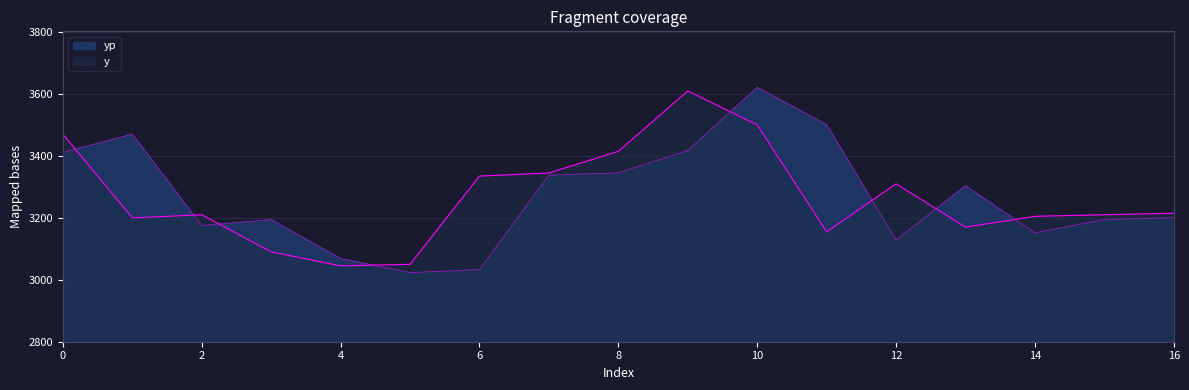

Is it true that yp equals 3023.2 at 5?

True